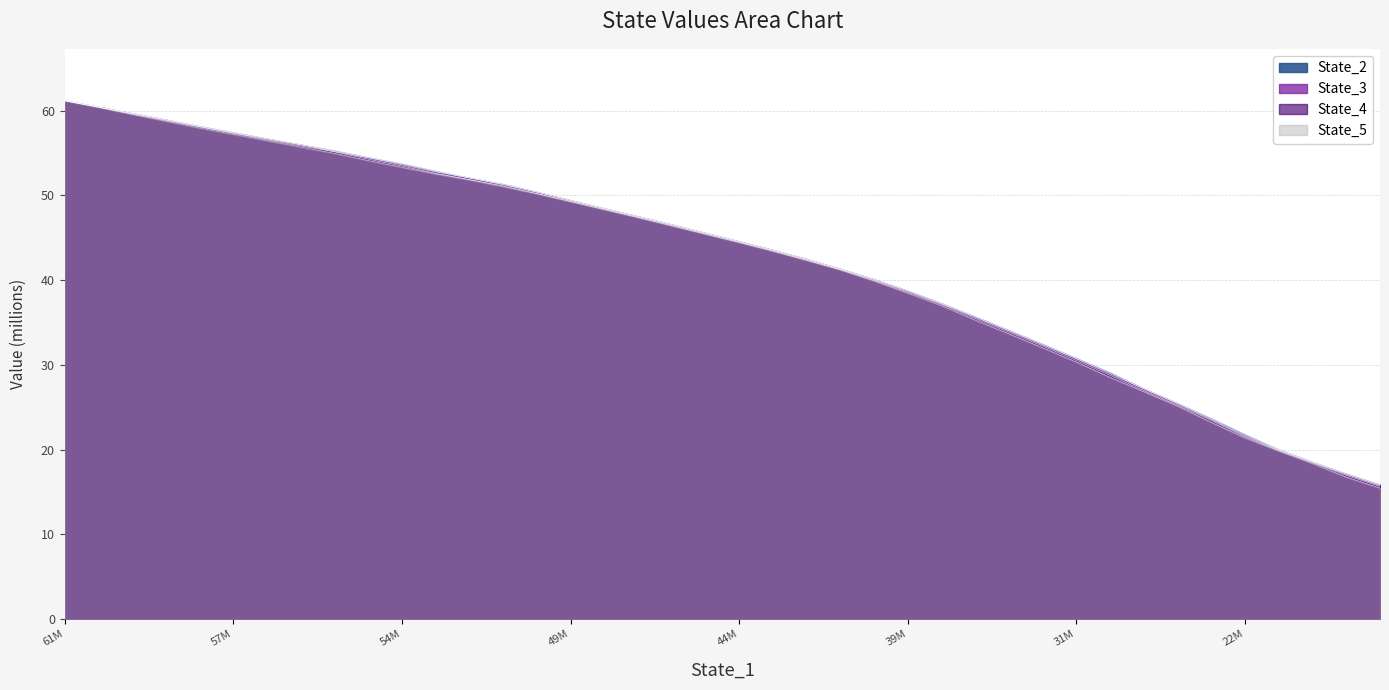

Is it true that State_5 equals 44.4 at 44M?

True